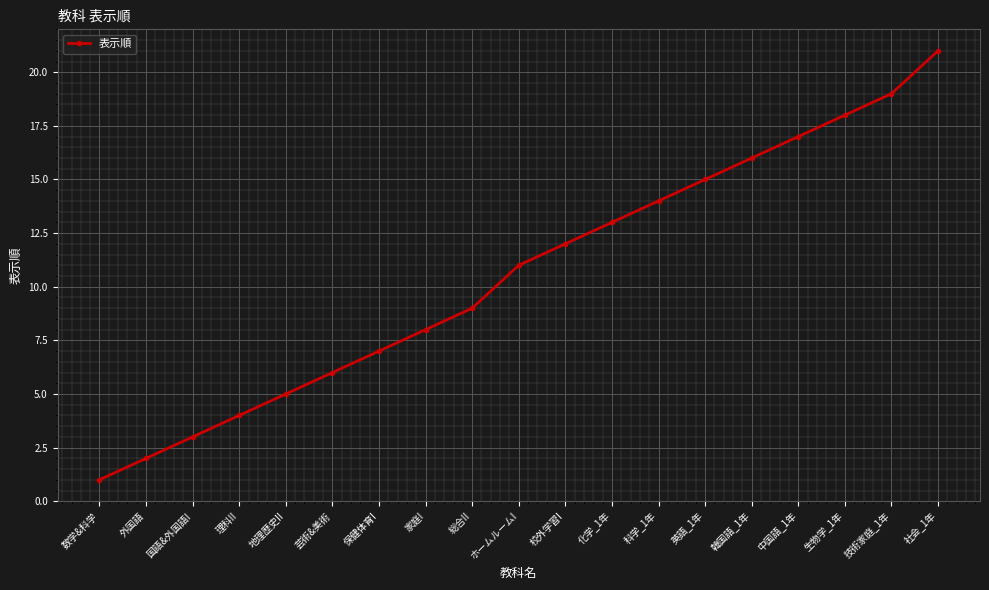

What is the ratio of the value at 社会_1年 to the value at 数学&科学?

21.0